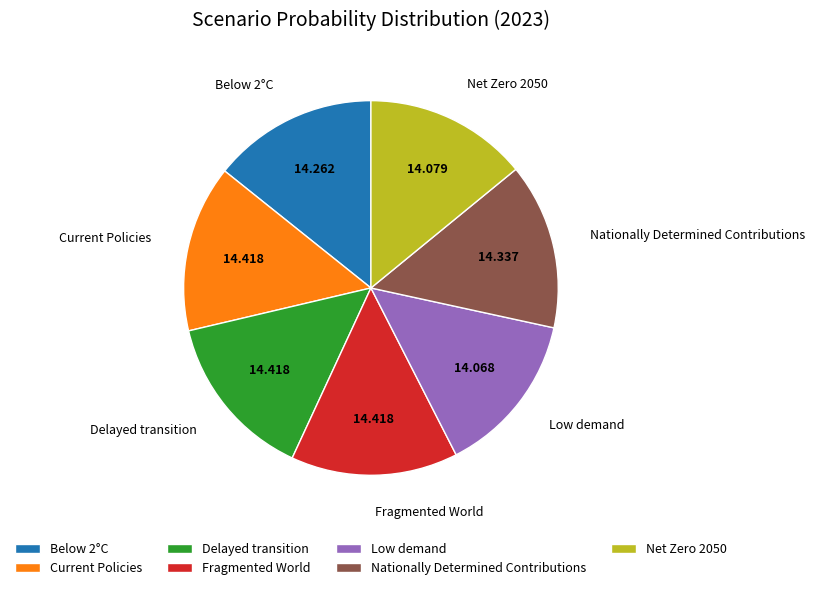

How many segments does this pie chart have?

7